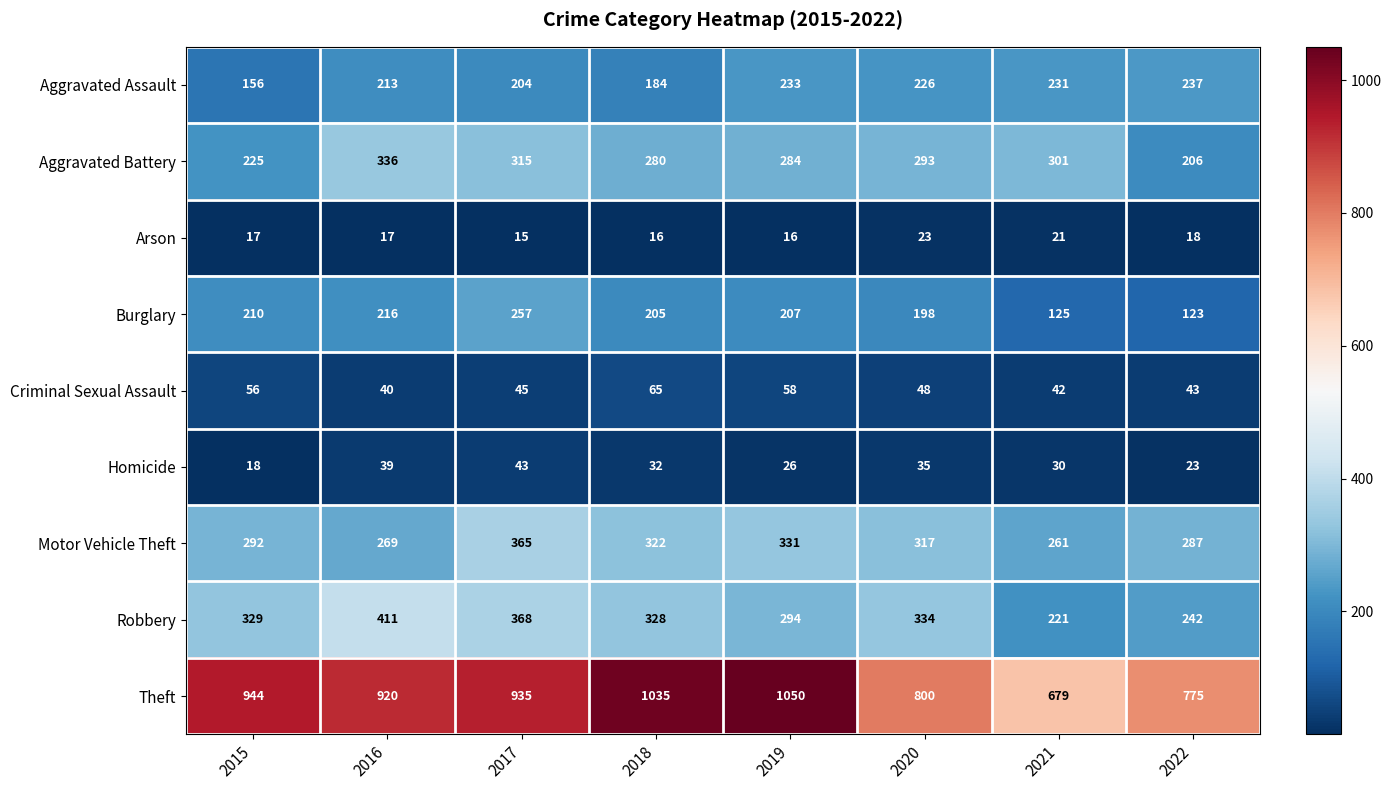

What is the difference between the Theft values at 2019 and 2020?

250